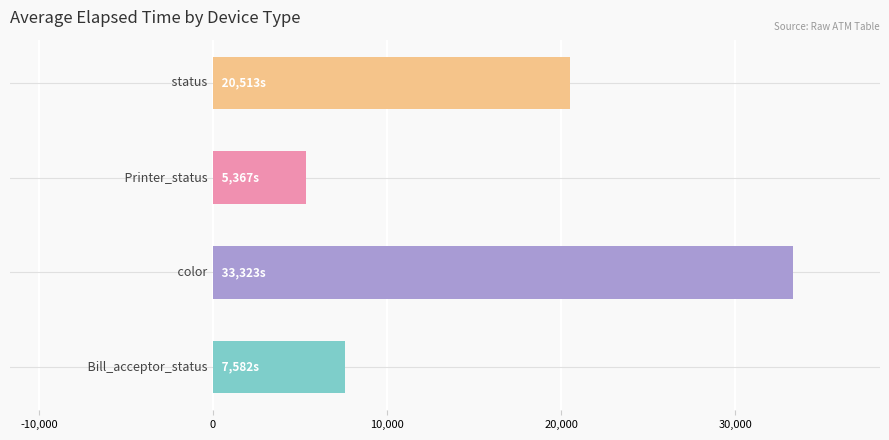

What is the average value?

16696